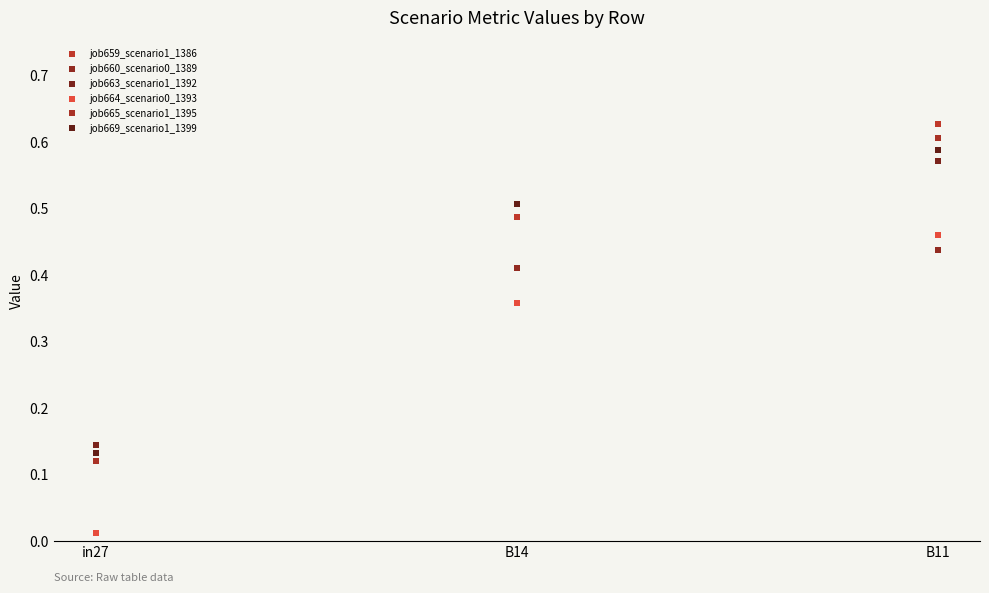

Reading right to left, transcribe all the data shown in this chart.

job659_scenario1_1386: B11=0.6	B14=0.5	in27=0.1
job660_scenario0_1389: B11=0.4	B14=0.4	in27=0.0
job663_scenario1_1392: B11=0.6	B14=0.5	in27=0.1
job664_scenario0_1393: B11=0.5	B14=0.4	in27=0.0
job665_scenario1_1395: B11=0.6	B14=0.5	in27=0.1
job669_scenario1_1399: B11=0.6	B14=0.5	in27=0.1